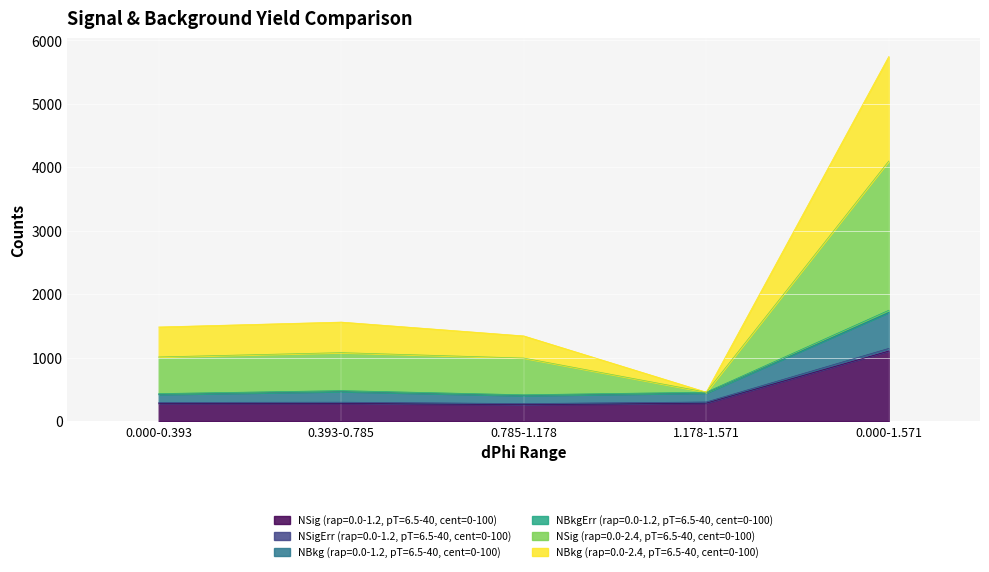

Which has a higher value, 0.000-1.571 or 1.178-1.571?

0.000-1.571